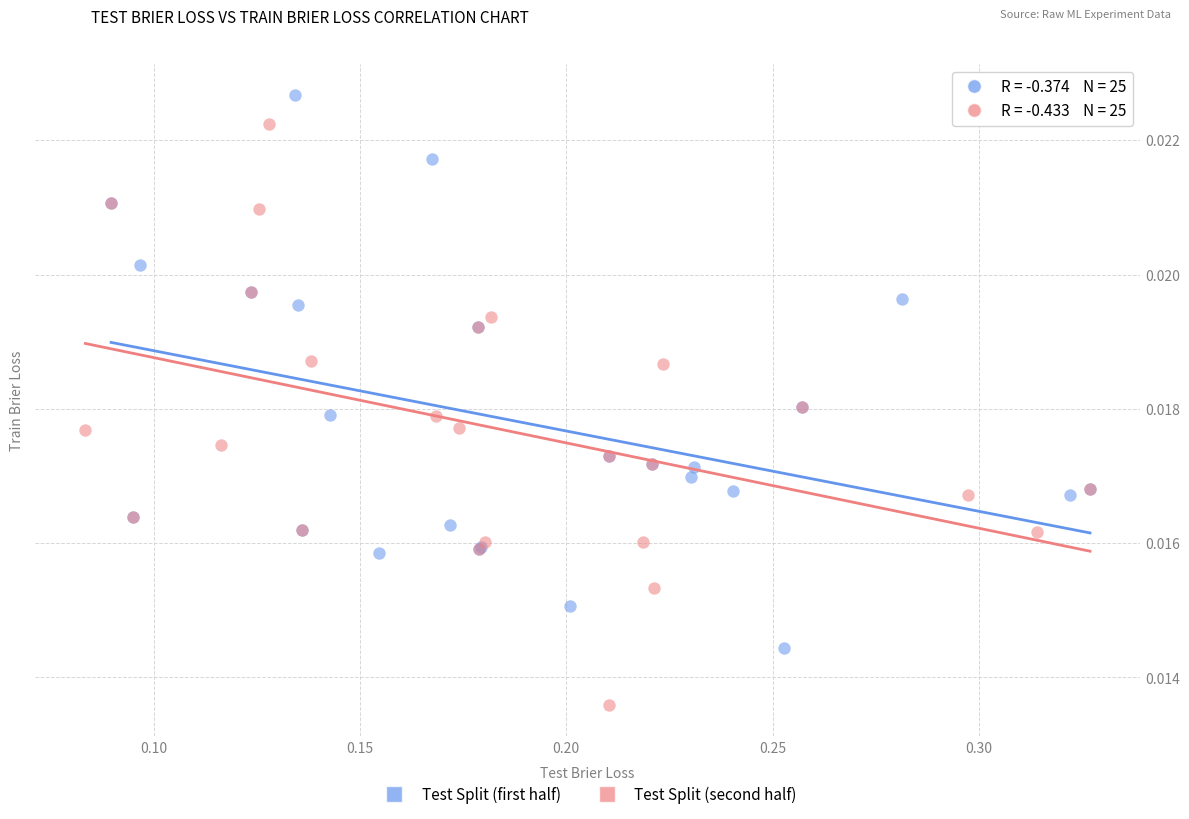

Which series reaches the minimum Y coordinate?

Test Split (second half)